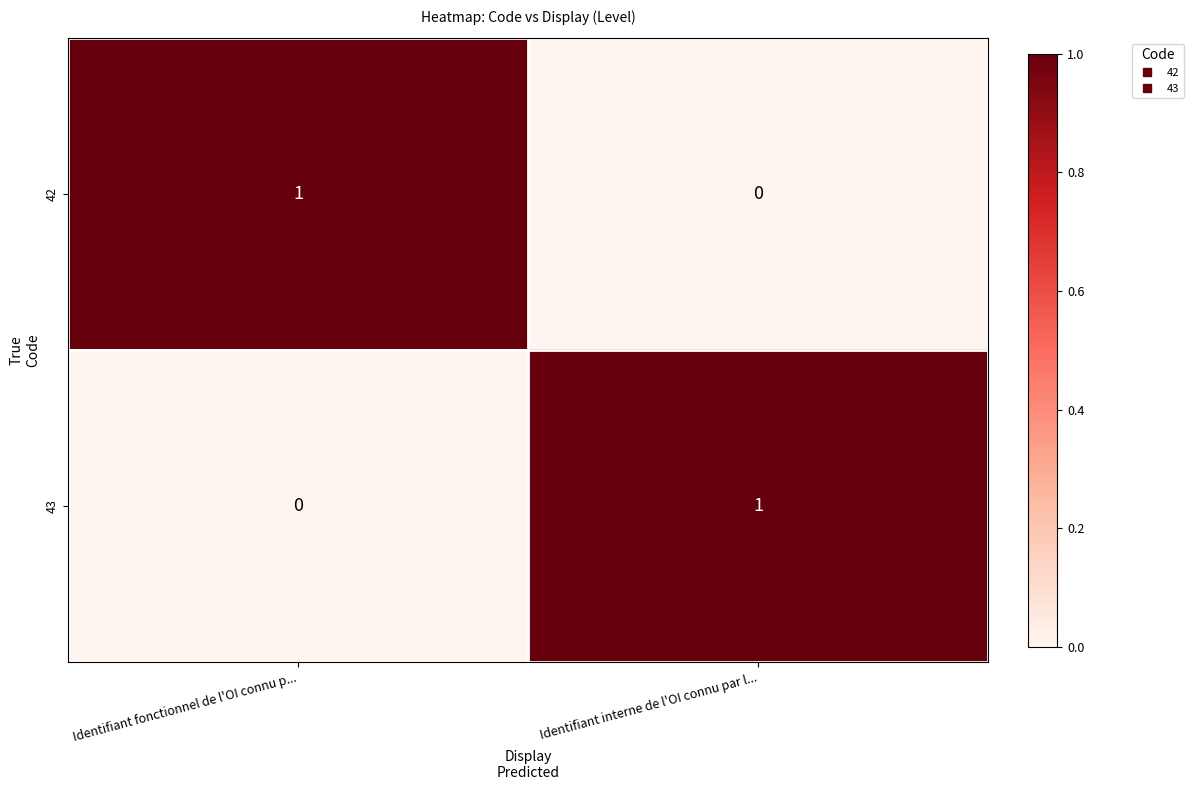

Which category has the lowest value in the 42 series?

Identifiant interne de l'OI connu par l...